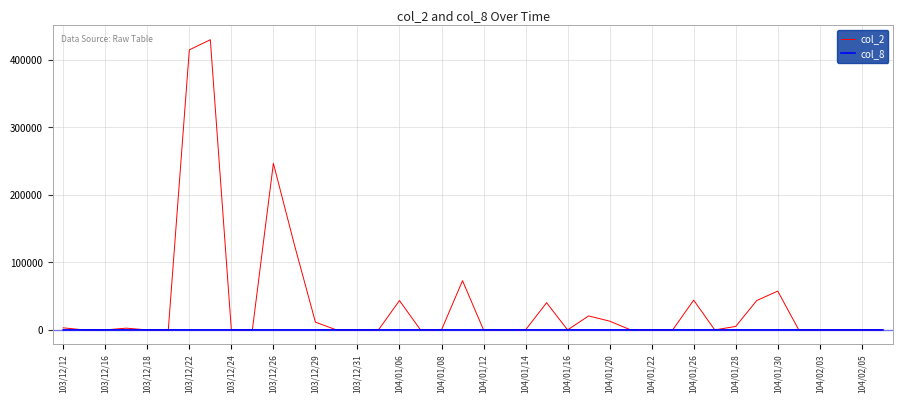

Which series has the widest spread of values?

col_2